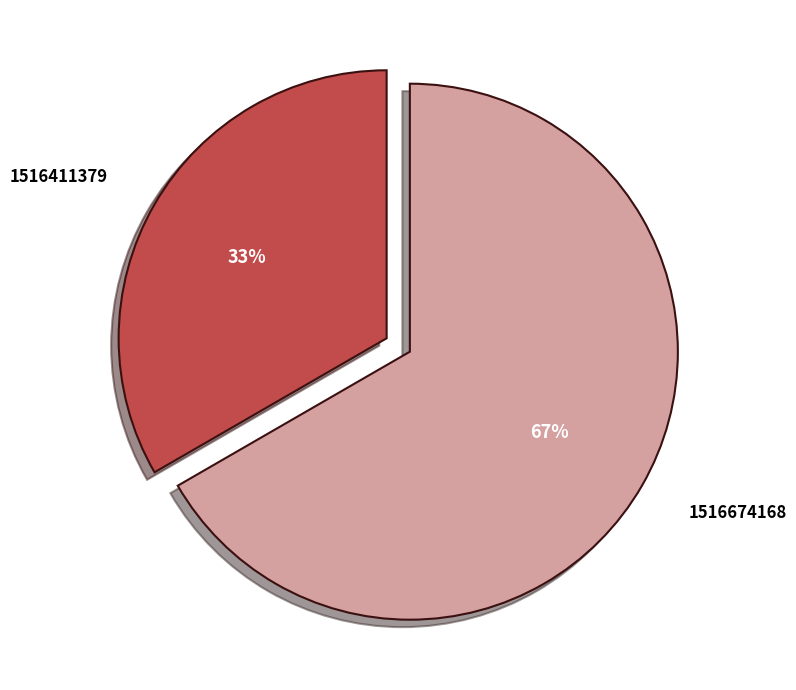

Between 1516674168 and 1516411379, which is larger?

1516674168